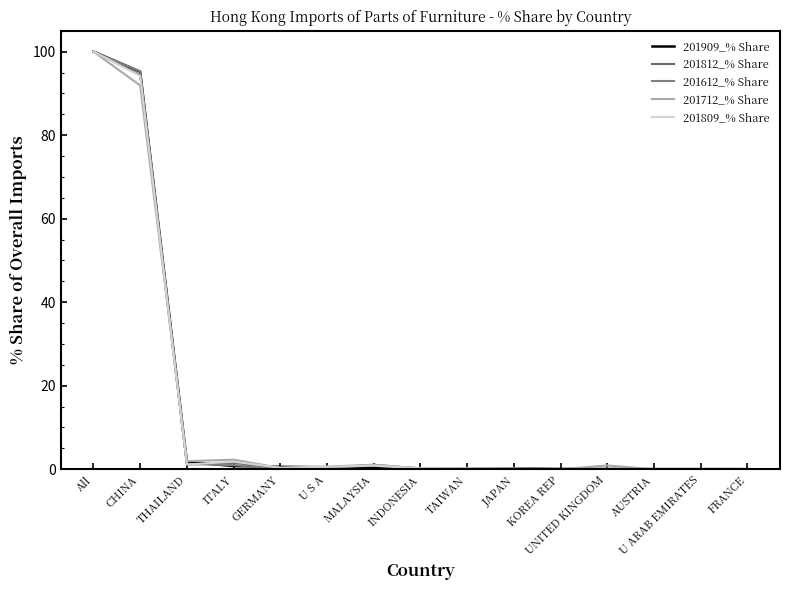

Between MALAYSIA and TAIWAN, which is larger?

MALAYSIA